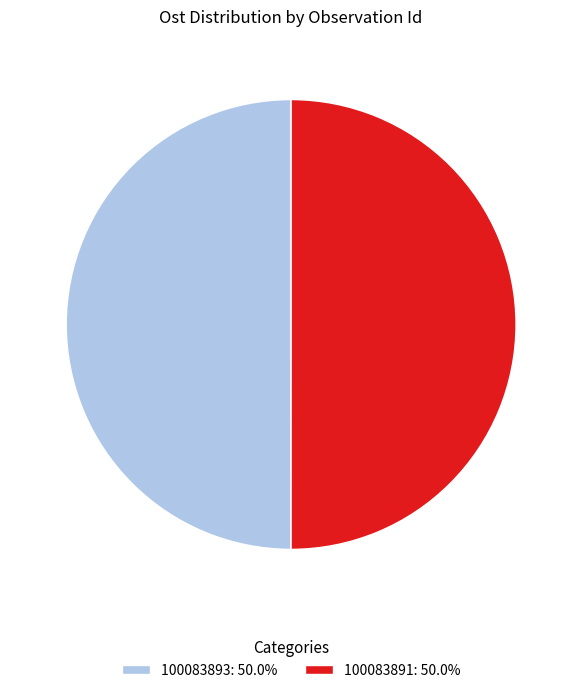

Do 100083891: 50.0% and 100083893: 50.0% together represent more than half of the pie?

Yes